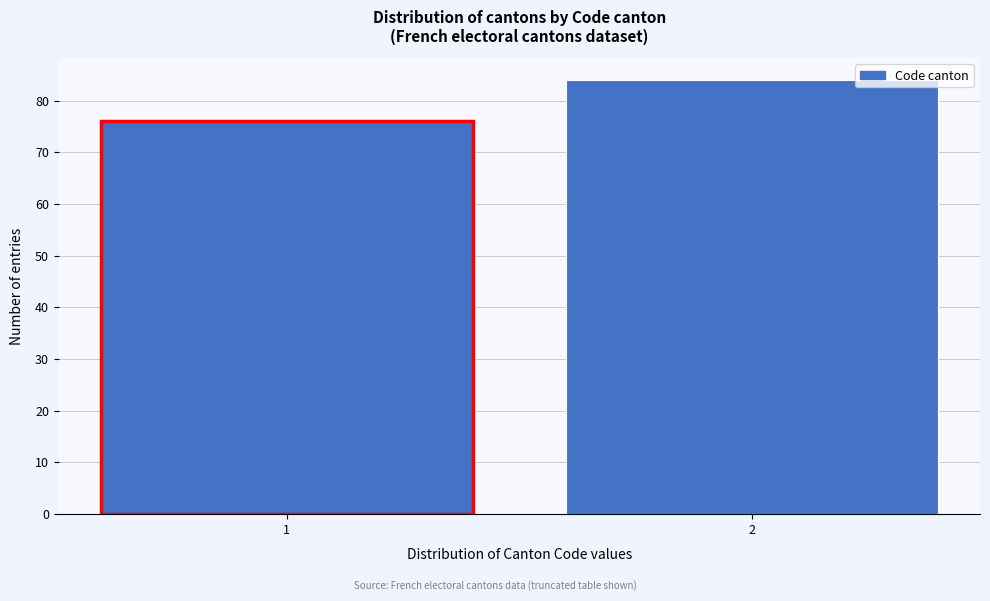

Reading left to right, transcribe all the data shown in this chart.

1=76	2=84